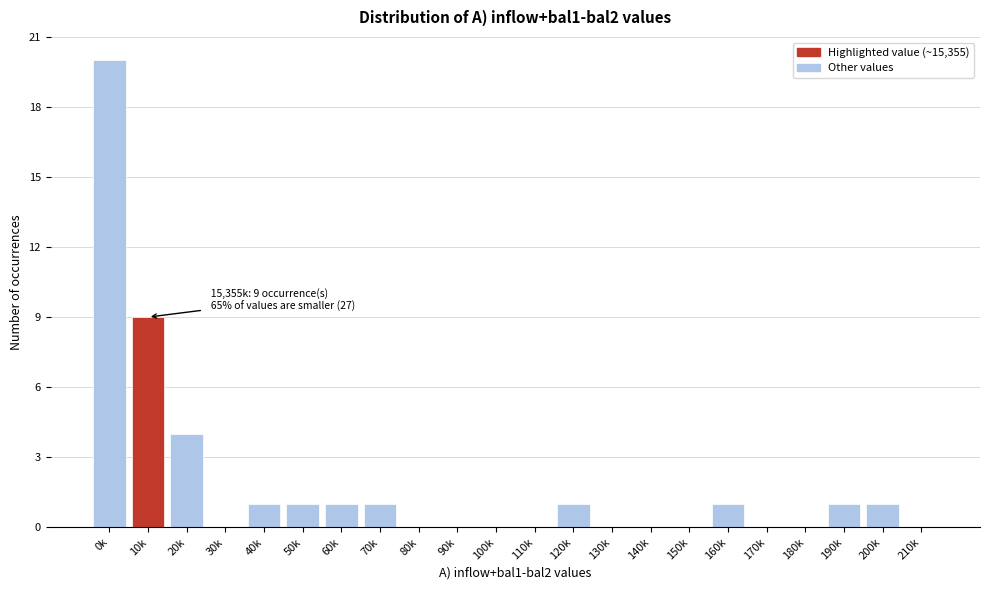

Reading left to right, list all the values displayed in this chart.

0k=20	10k=9	20k=4	30k=0	40k=1	50k=1	60k=1	70k=1	80k=0	90k=0	100k=0	110k=0	120k=1	130k=0	140k=0	150k=0	160k=1	170k=0	180k=0	190k=1	200k=1	210k=0